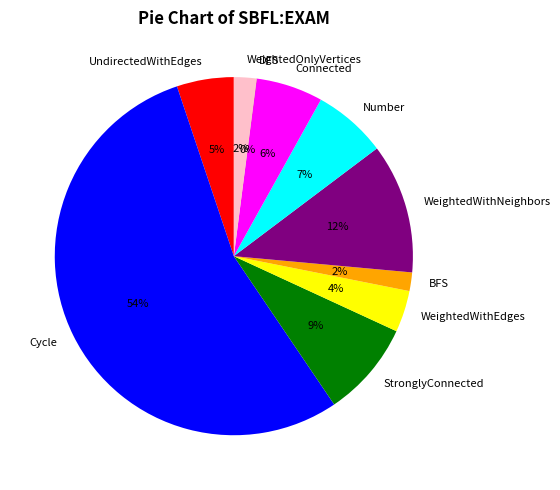

Combined, do StronglyConnected and Connected account for over 50%?

No